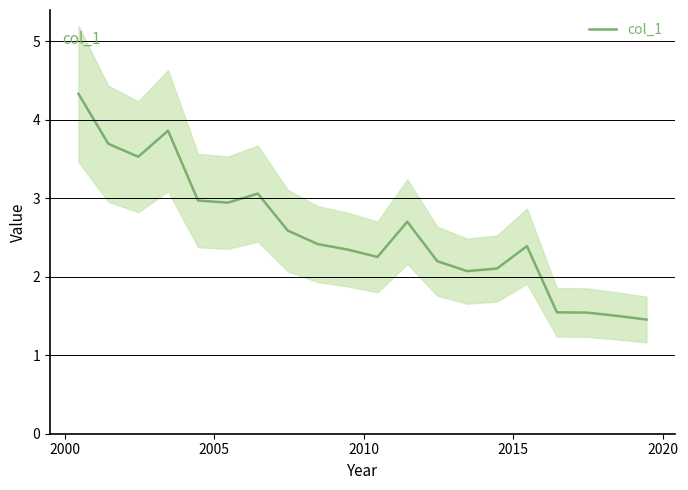

What is the highest value of the col_1 series?

4.3